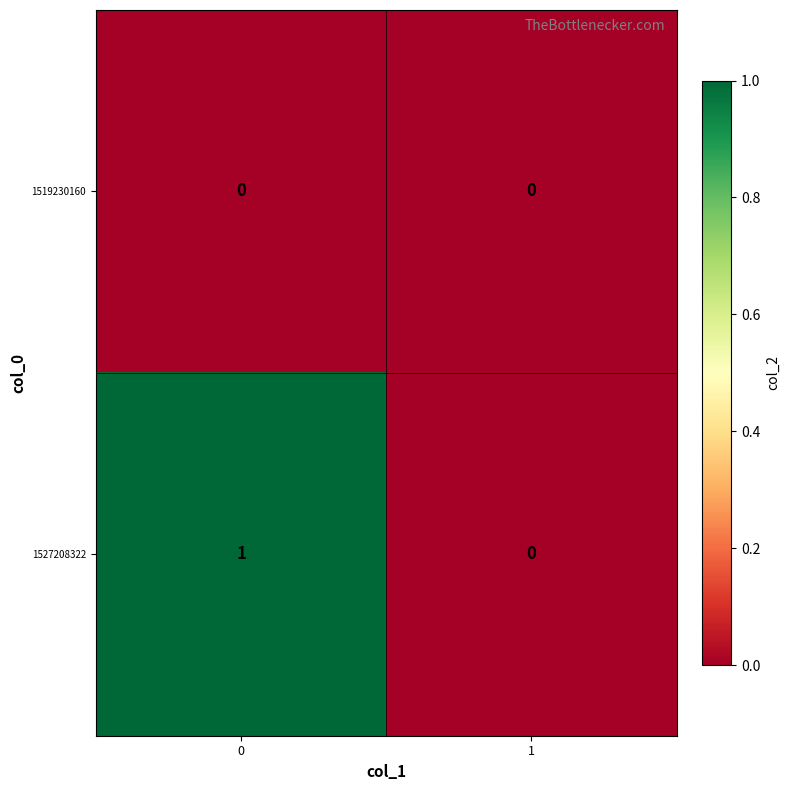

Reading left to right, list all the values displayed in this chart.

1519230160: 0	0
1527208322: 1	0